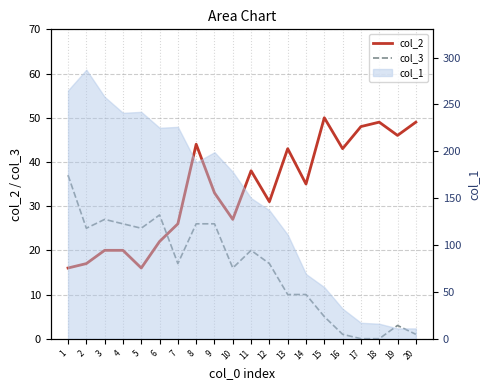

After their last crossing, which series has the higher values: col_3 or col_2?

col_2